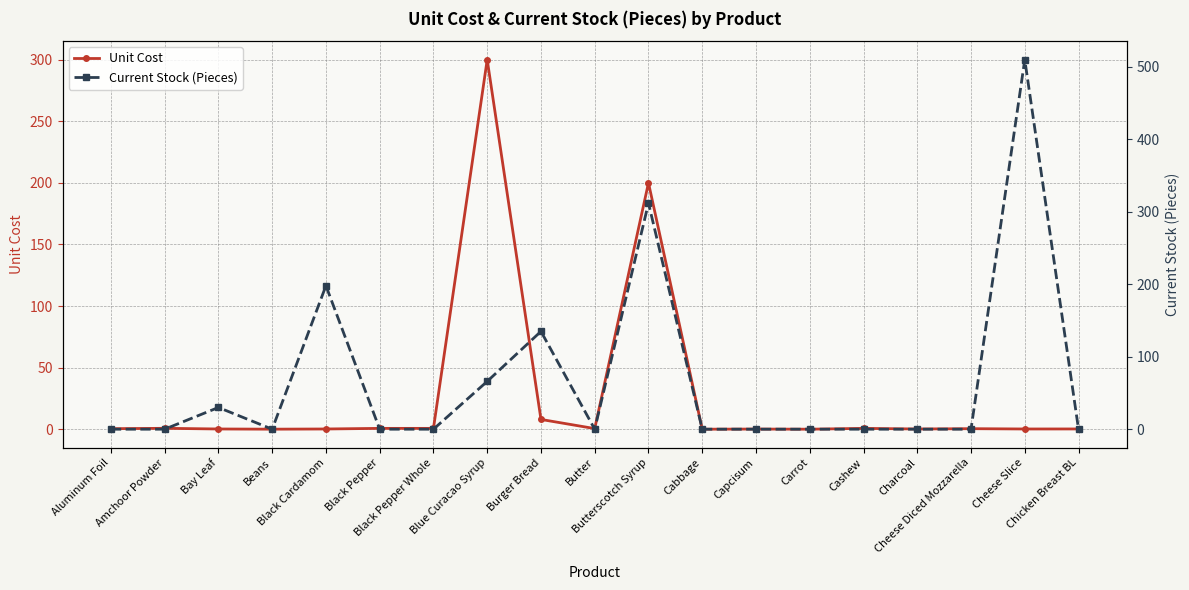

How many lines are shown in the chart?

2